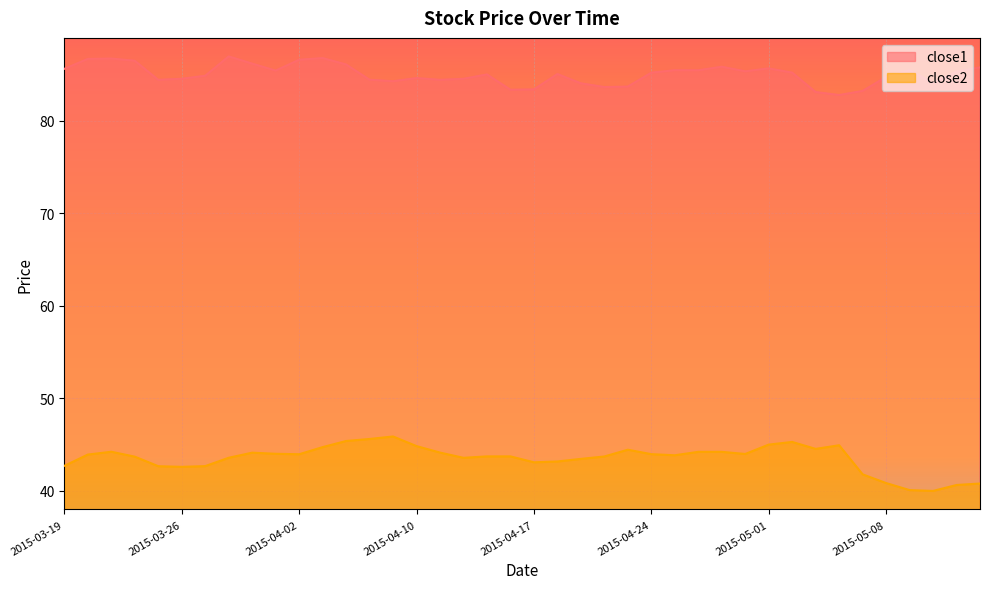

What is the label of the 32nd point from the left?

2015-05-04